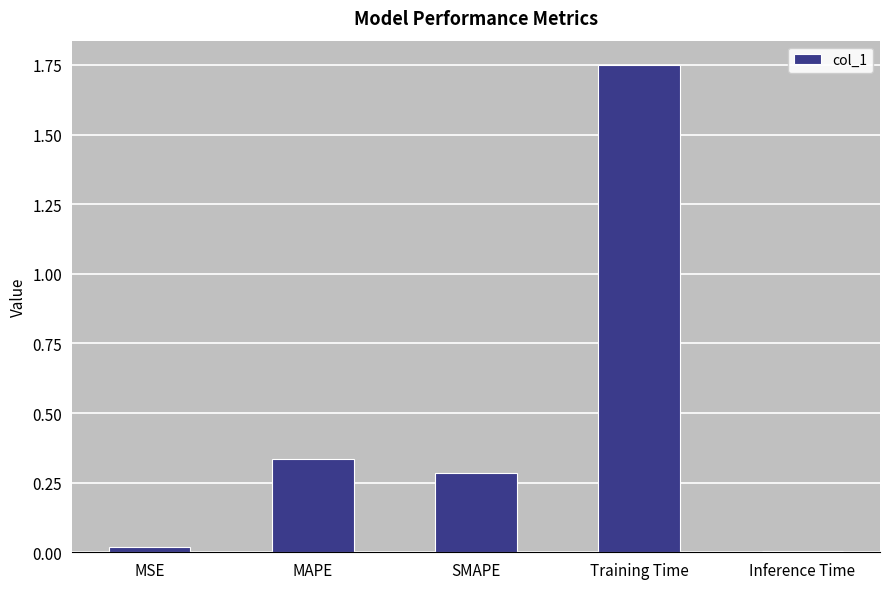

At which category does the chart reach its peak across all series?

Training Time